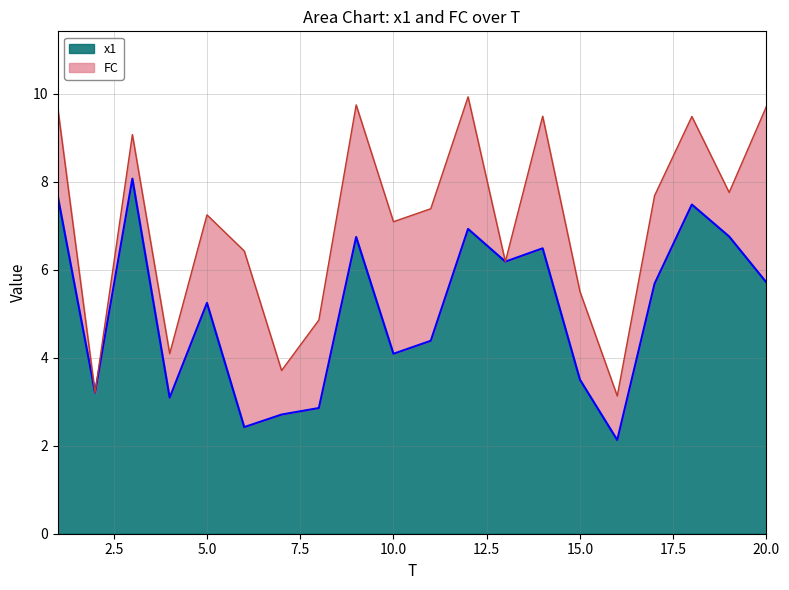

Rank the categories by value from highest to lowest.

3, 1, 18, 12, 19, 9, 14, 13, 20, 17, 5, 11, 10, 15, 2, 4, 8, 7, 6, 16